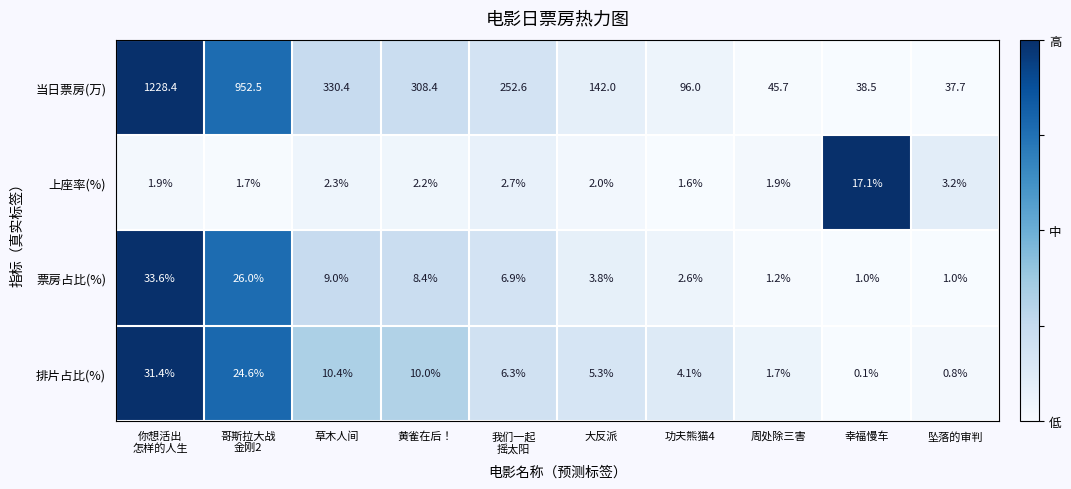

What is the difference between the 排片占比(%) values at 坠落的审判 and 黄雀在后！?

9.2